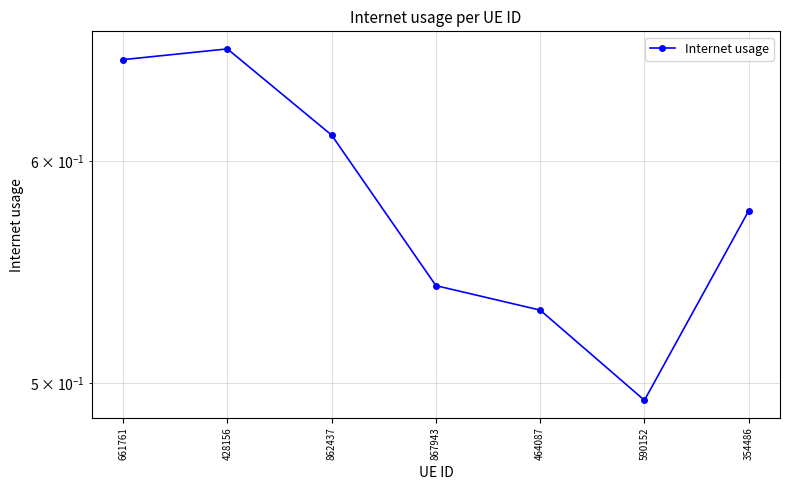

True or false: there are more than 0 points higher than both neighbors.

True